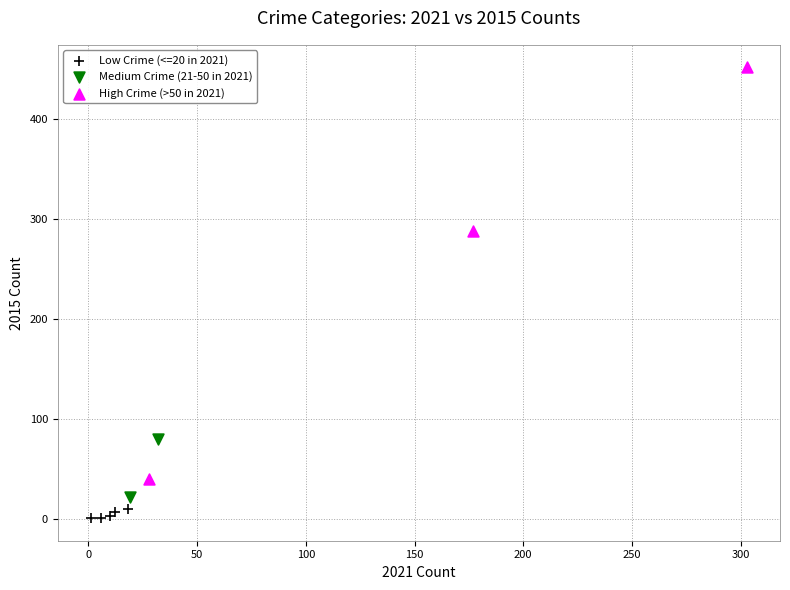

What are all the series names shown in the legend?

Low Crime (<=20 in 2021), Medium Crime (21-50 in 2021), High Crime (>50 in 2021)